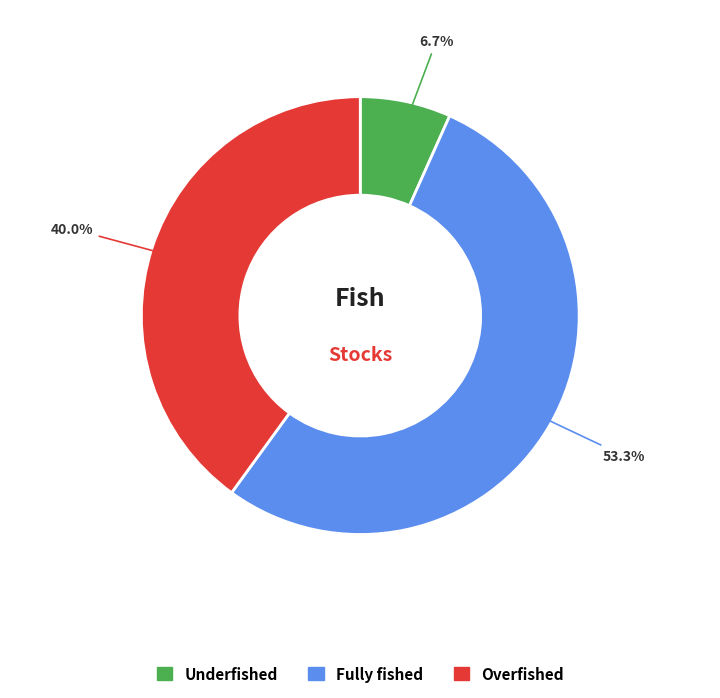

Rank the categories by value from highest to lowest.

Fully fished, Overfished, Underfished